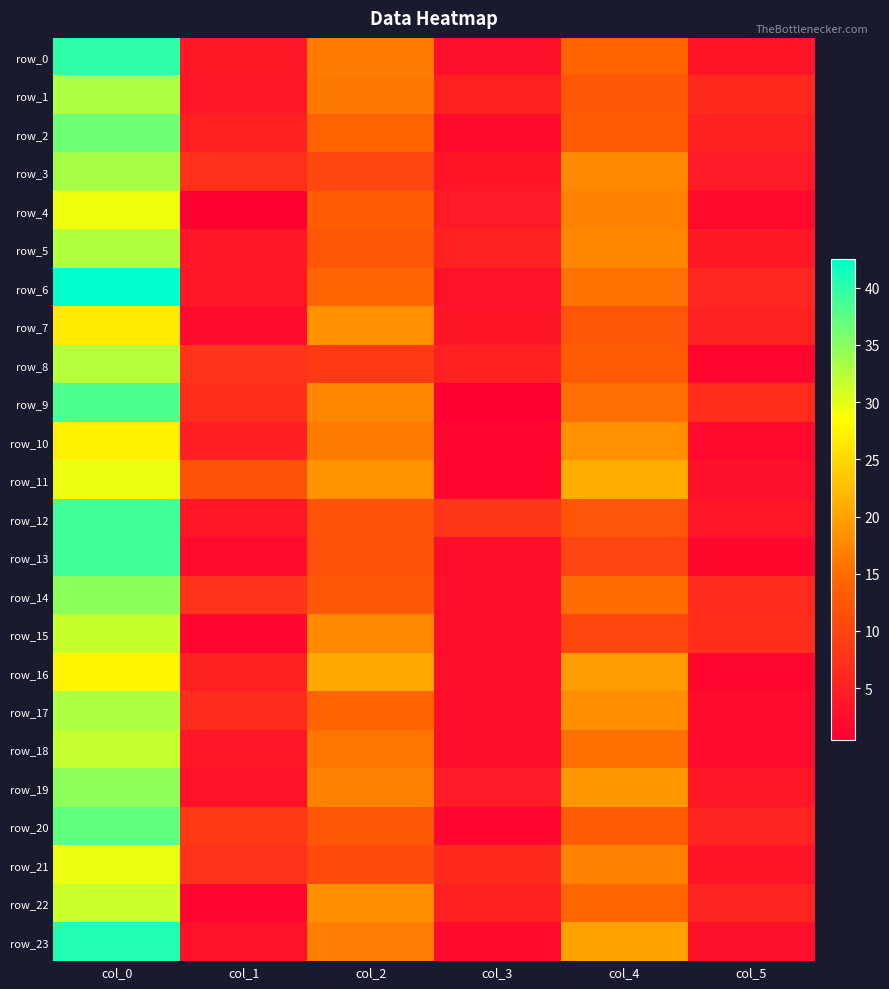

What is the greatest value displayed?

42.5